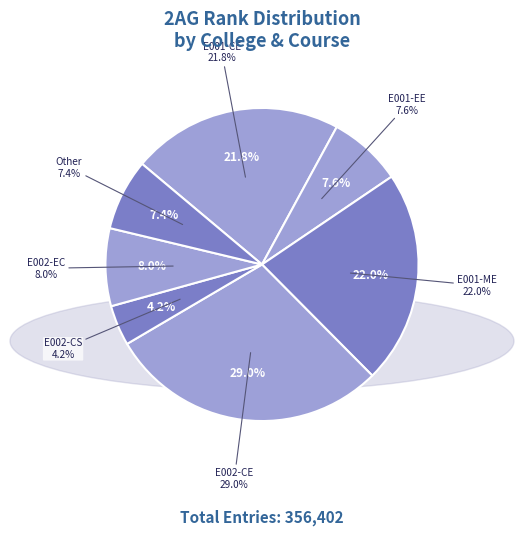

Does E001-EC account for over 50% of the chart?

No